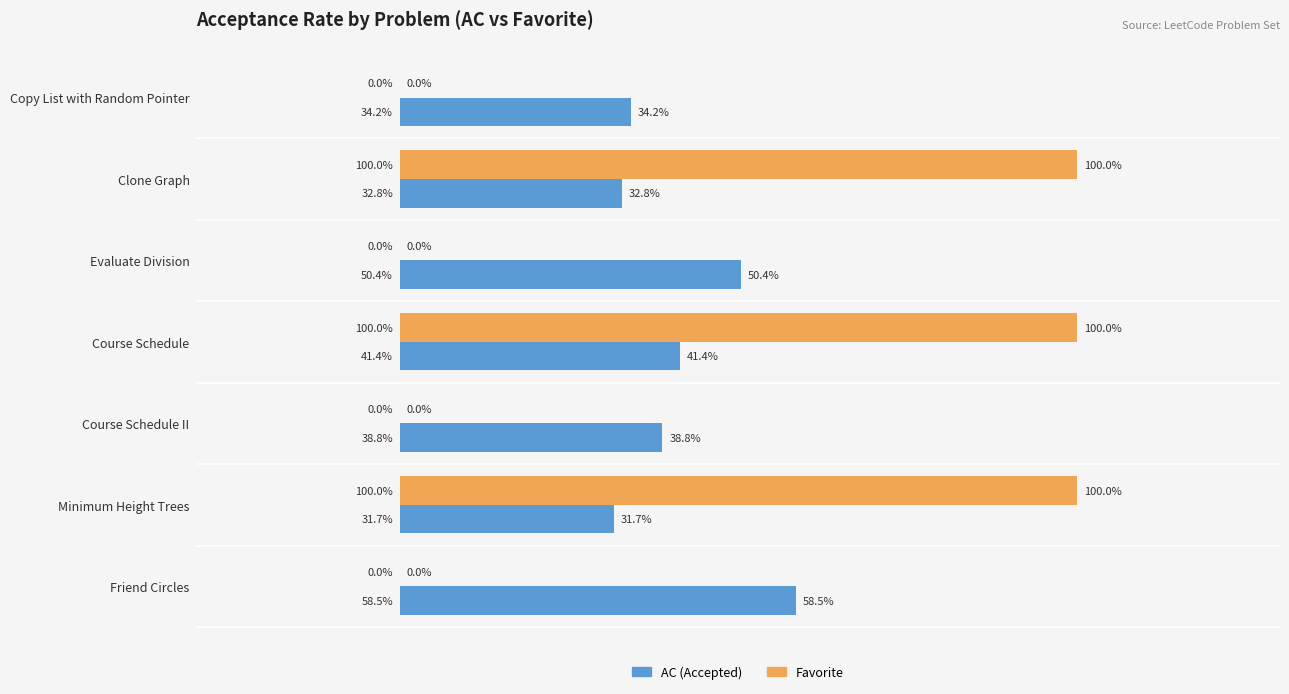

At which category is the sum across all series the highest?

Course Schedule